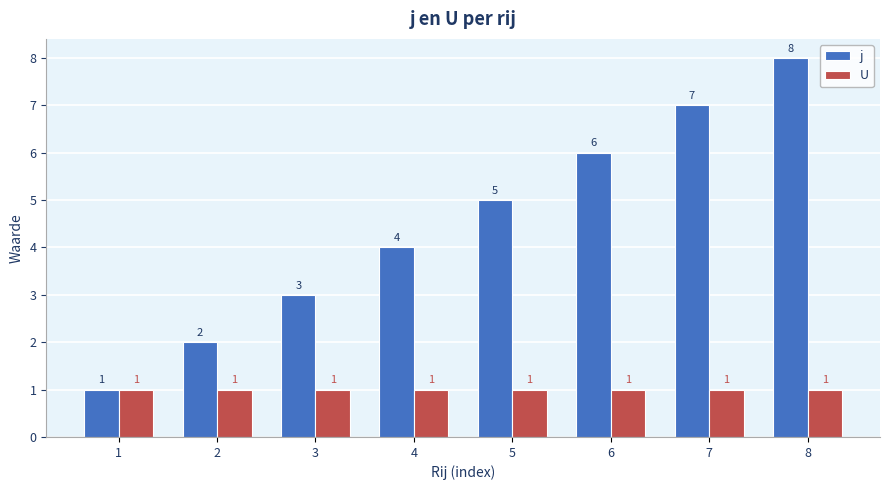

Which category has the highest value in the j series?

8